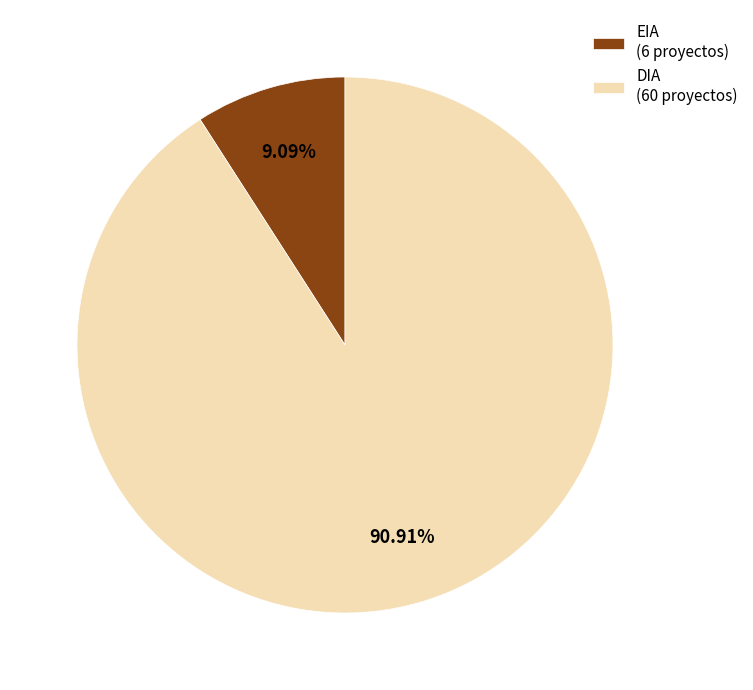

To the nearest percent, what is the average slice percentage?

50%